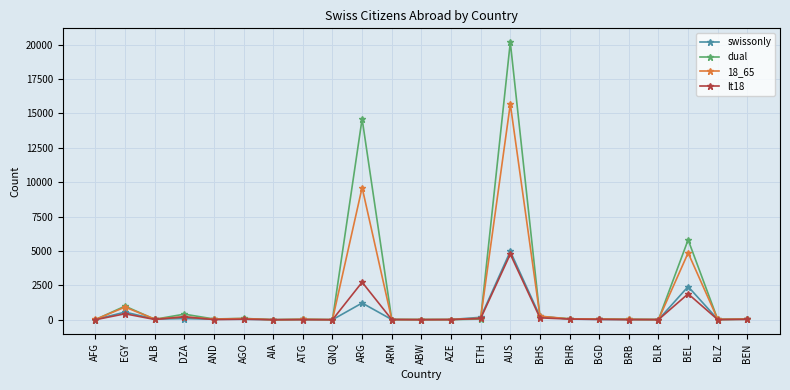

In lt18, how many points are higher than both neighbors (excluding endpoints)?

7